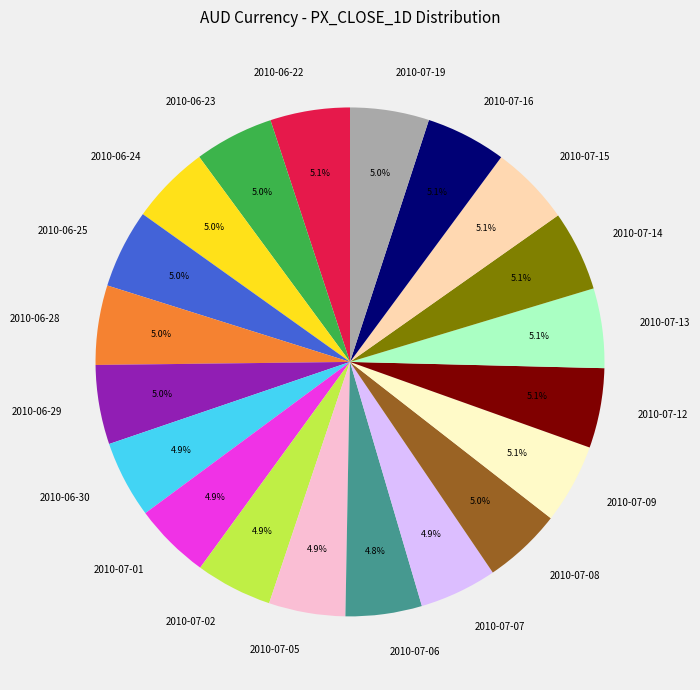

How many segments does this pie chart have?

20